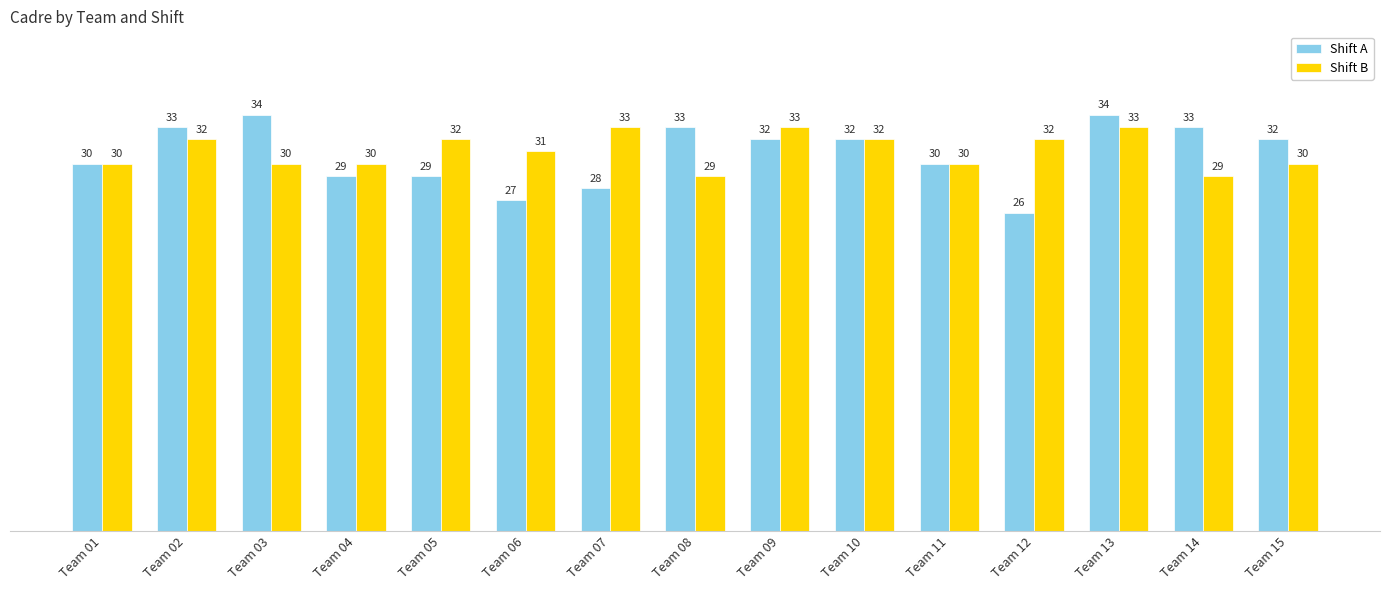

Which series has the widest spread of values?

Shift A